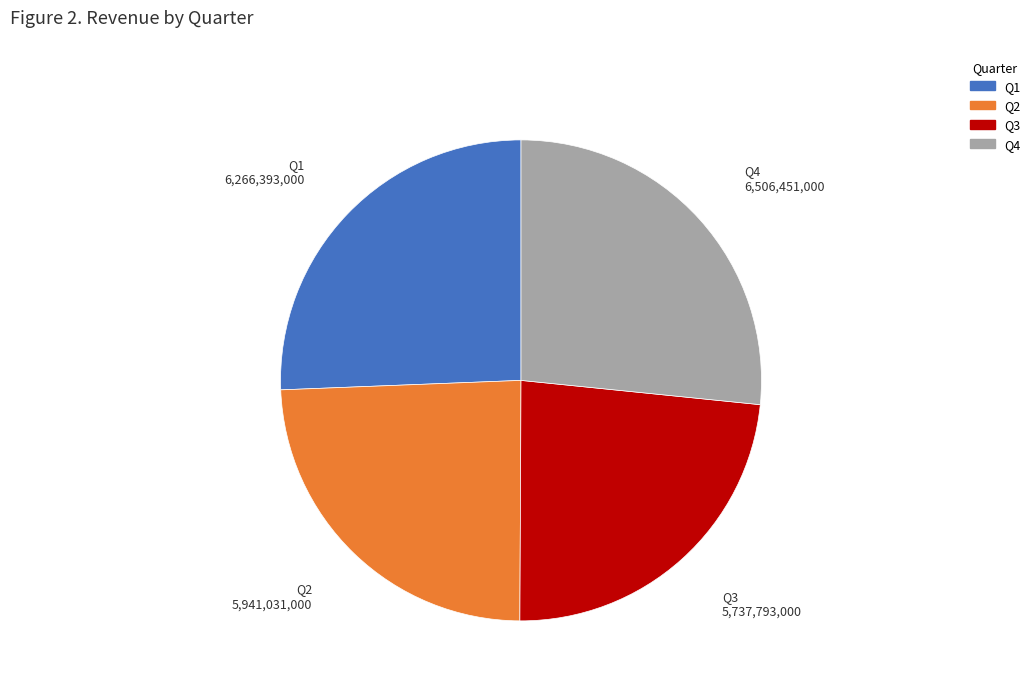

True or false: Q2 accounts for 24% of the total.

True